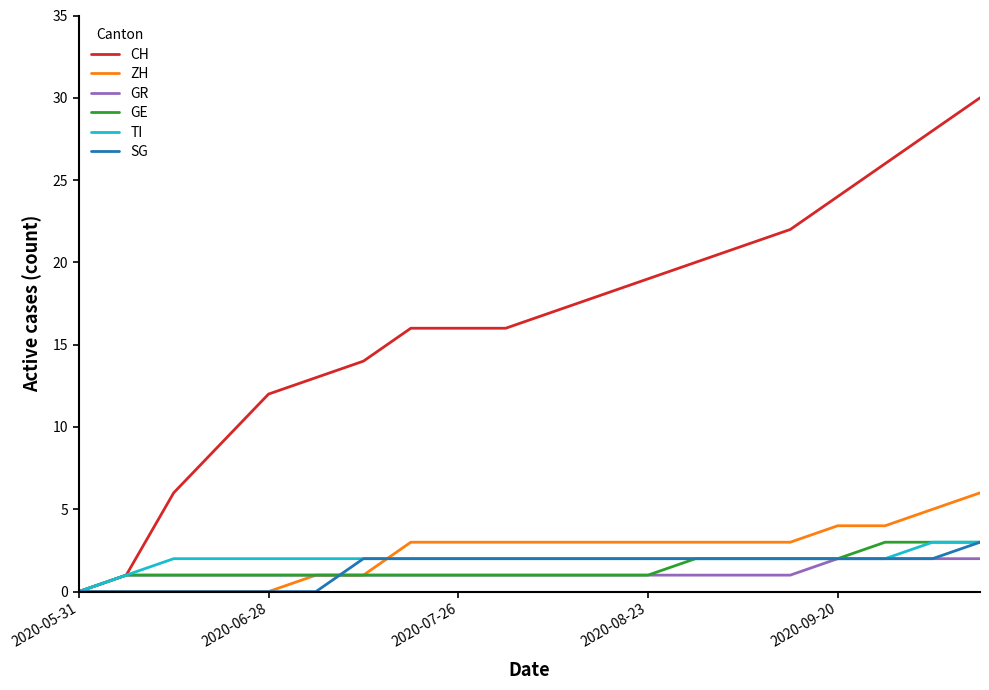

Is this an area chart (filled region under the line)?

No